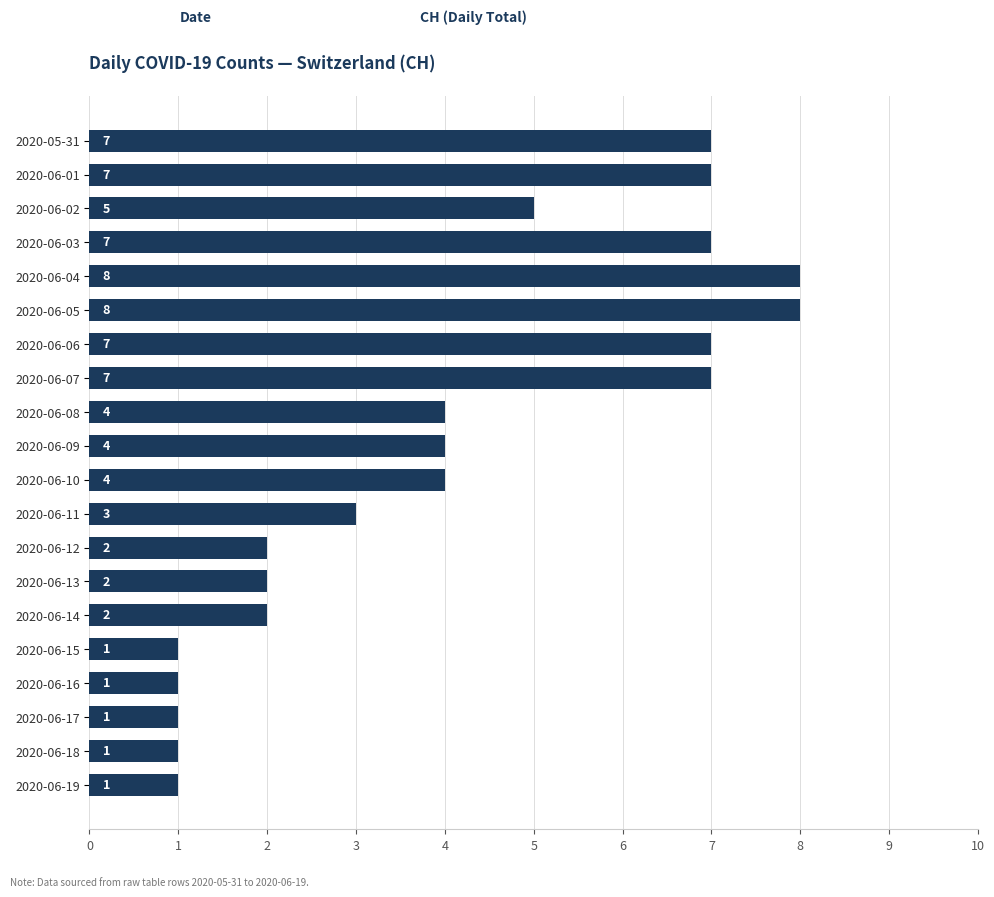

Count the values in the range 2 to 7.

13